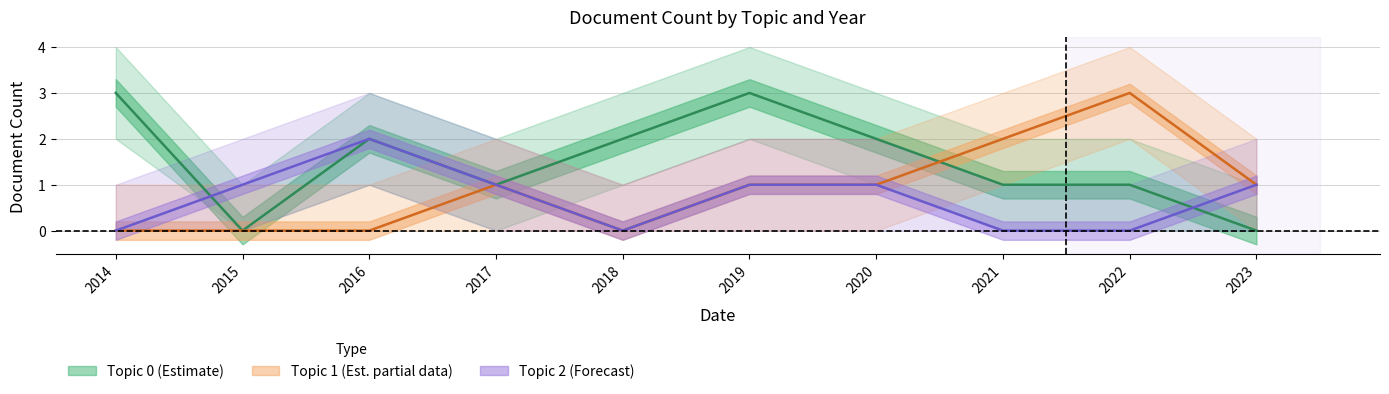

How many values in the Topic 2 (Forecast) series exceed 1?

1